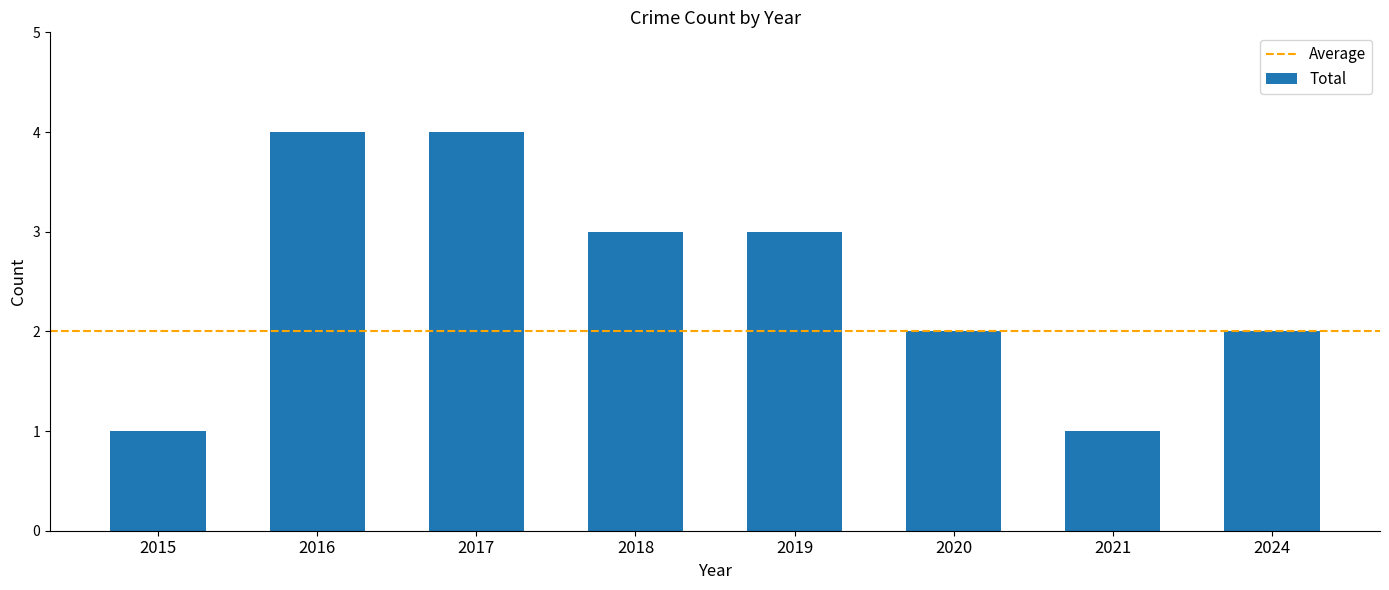

At which label does the data first exceed 3?

2016